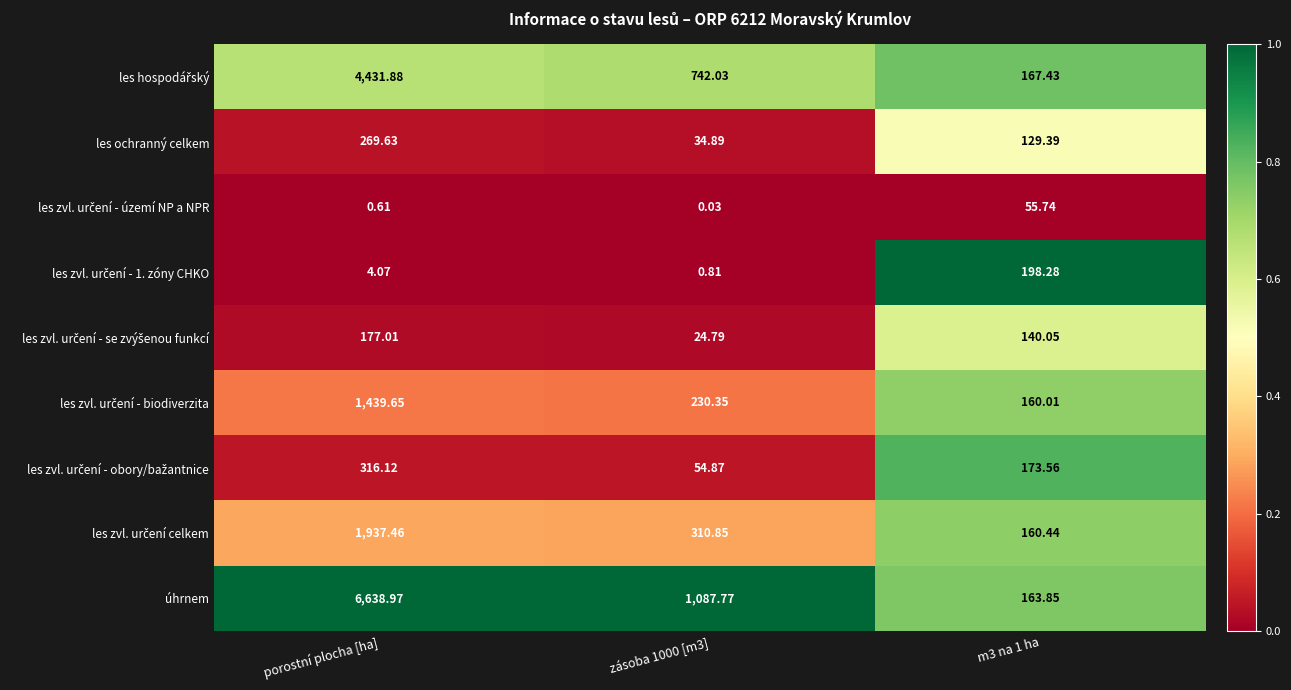

Which series has the largest total across all categories?

úhrnem